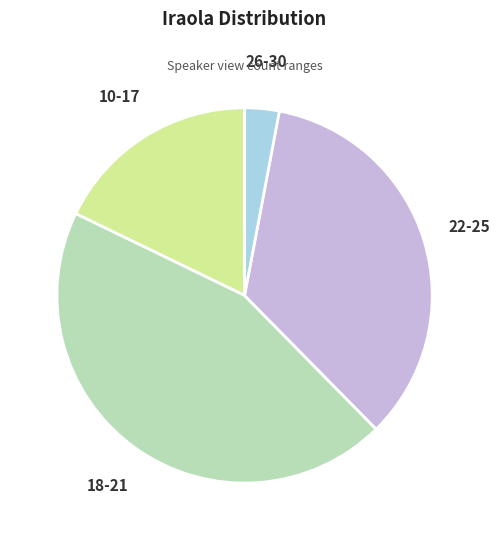

Is the sum of 10-17 and 22-25 greater than half?

Yes